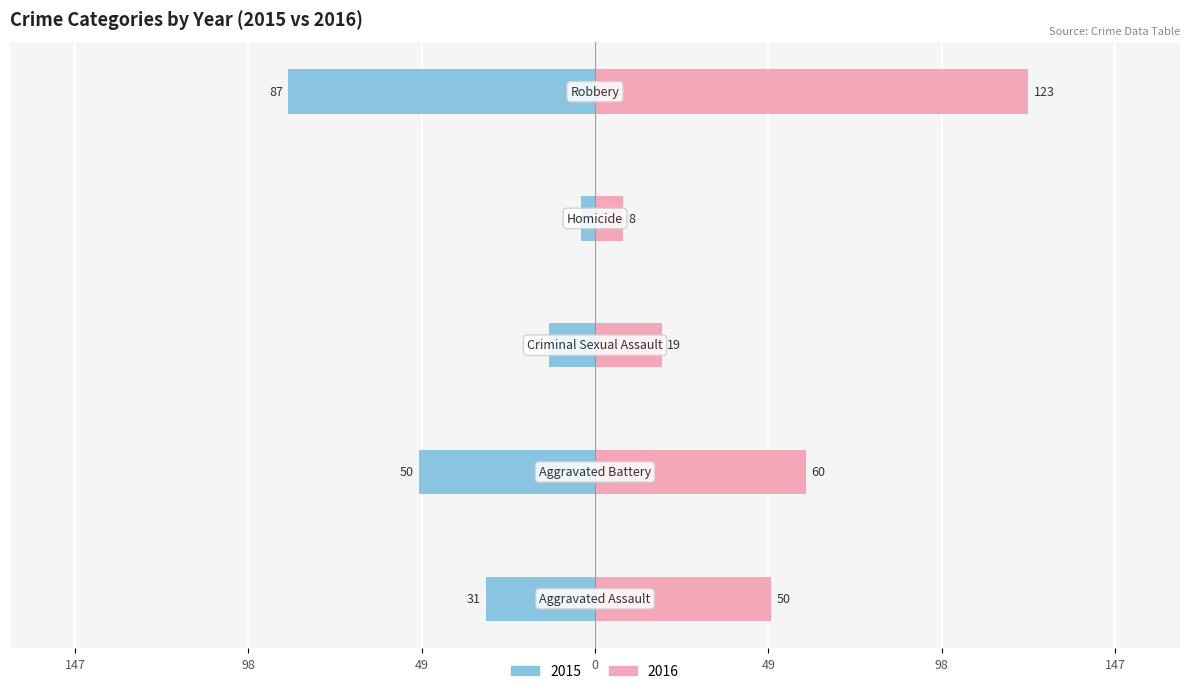

Between Criminal Sexual Assault and Robbery, which series saw the biggest shift?

2016